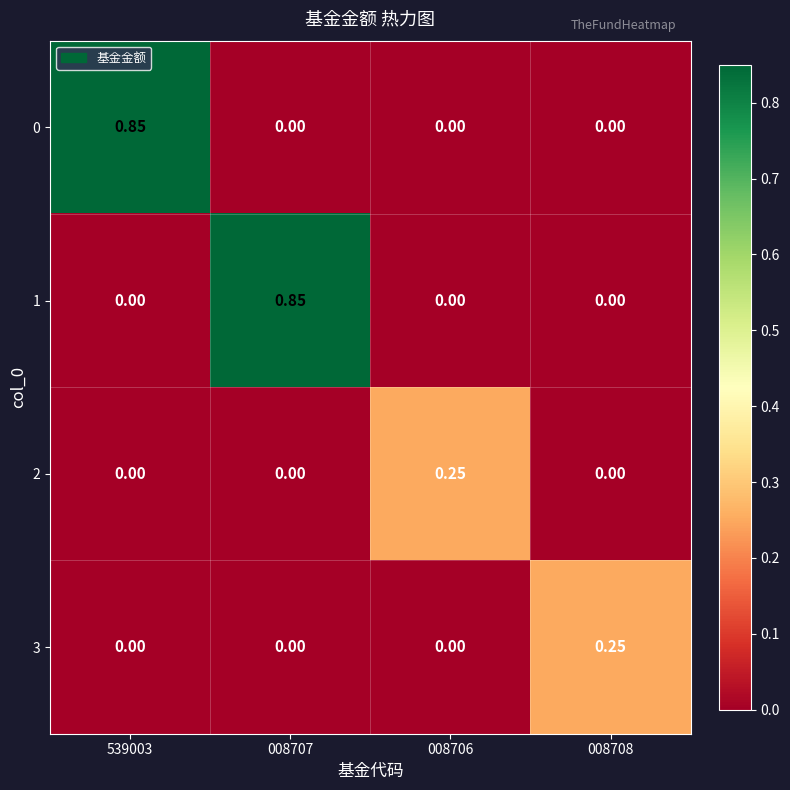

Is the value of 1 at 539003 greater than the value of 3 at 008708?

No